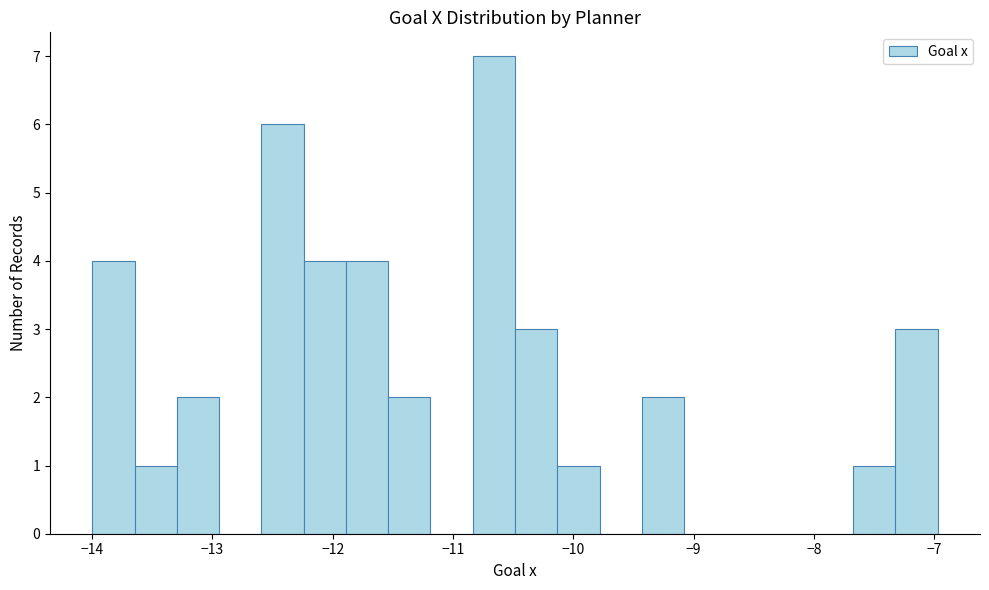

Around what value on the x-axis is the tallest bar? Give the approximate position of its centre, as read against the axis.

-10.7